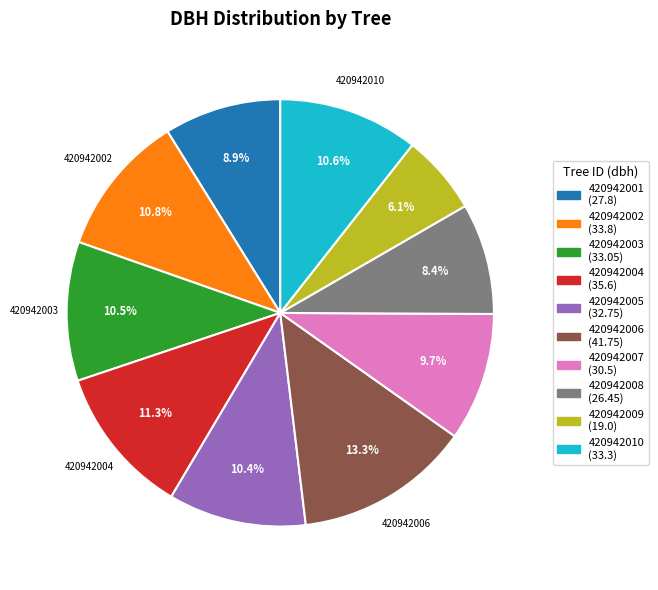

Approximately how many times larger is the value at 420942008 compared to 420942007?

0.9